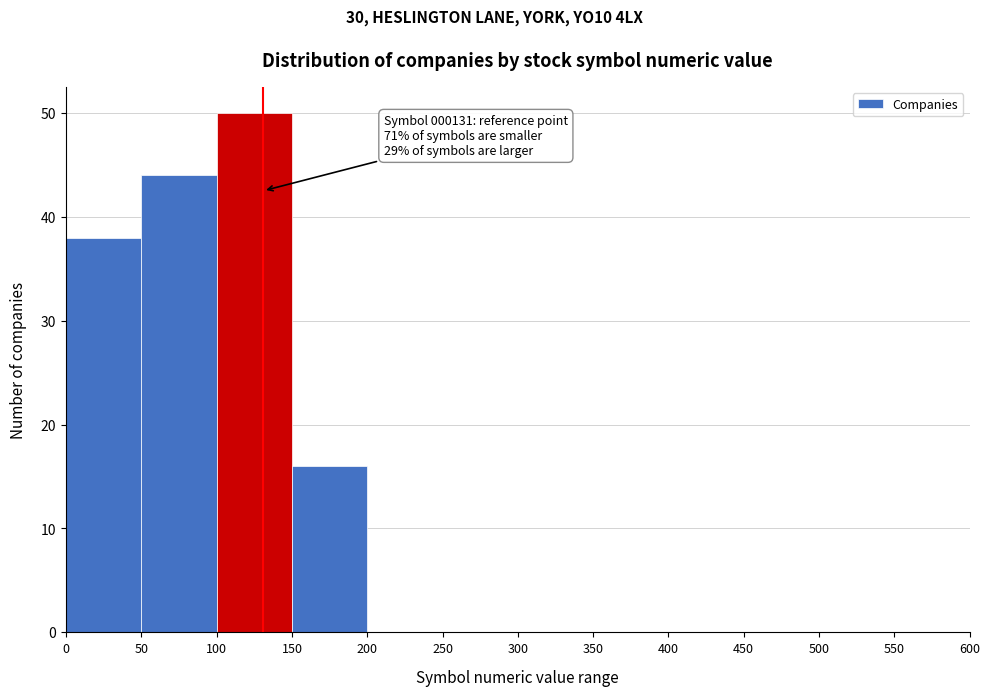

Over which range of the x-axis is the bar tallest?

100 to 150